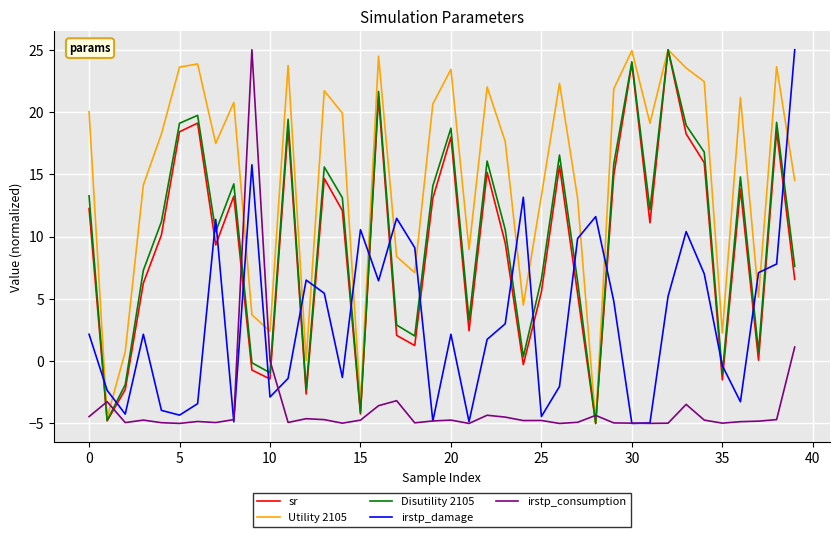

What is the average value of the Disutility 2105 series?

9.9